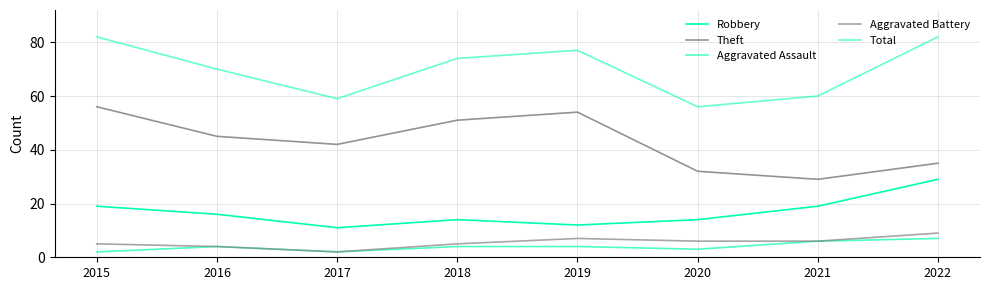

Between 2016 and 2022, which is larger?

2022